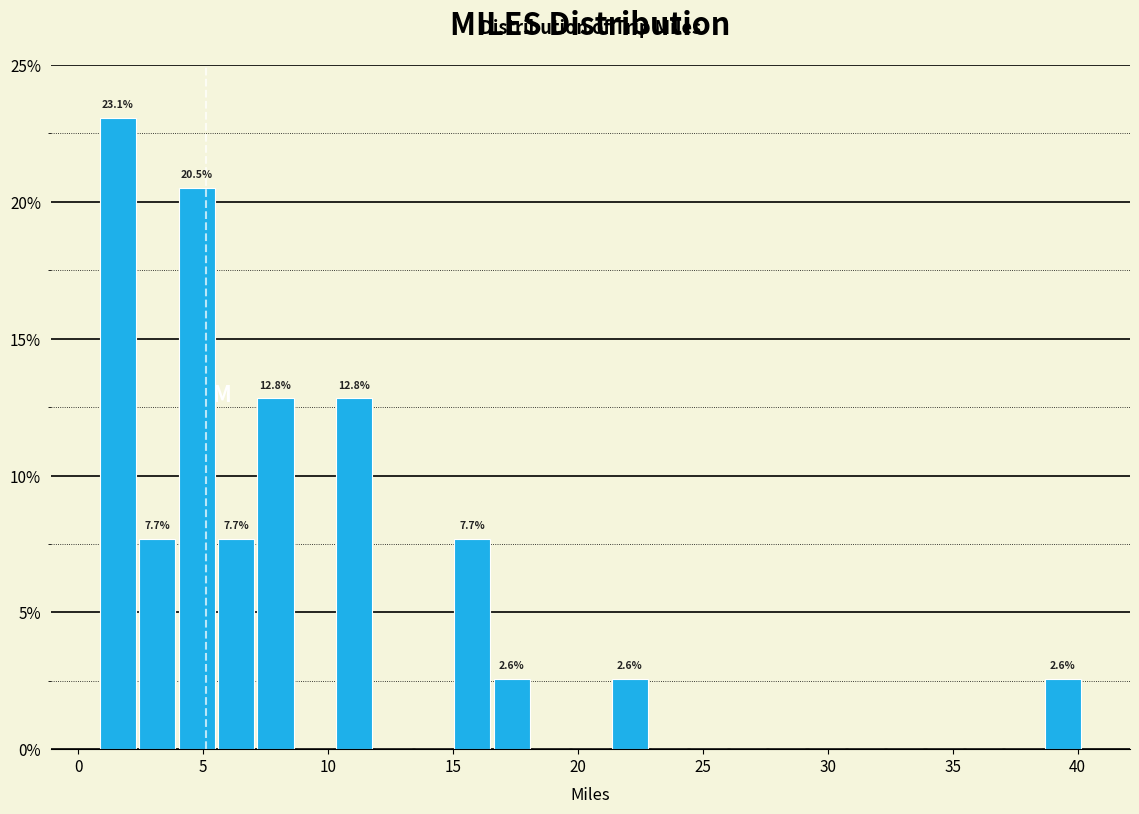

Read against the x-axis, roughly where is the centre of the tallest bar?

1.5